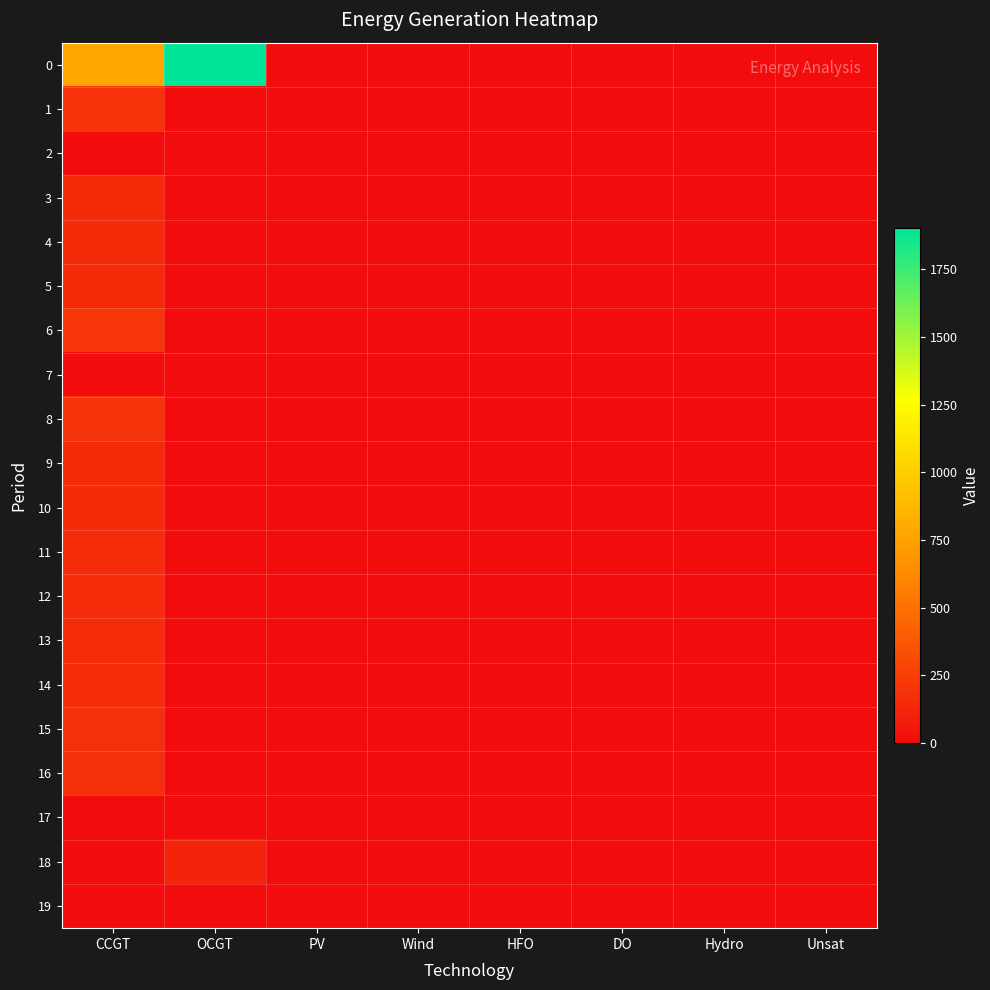

Which category has the lowest value across all series?

PV